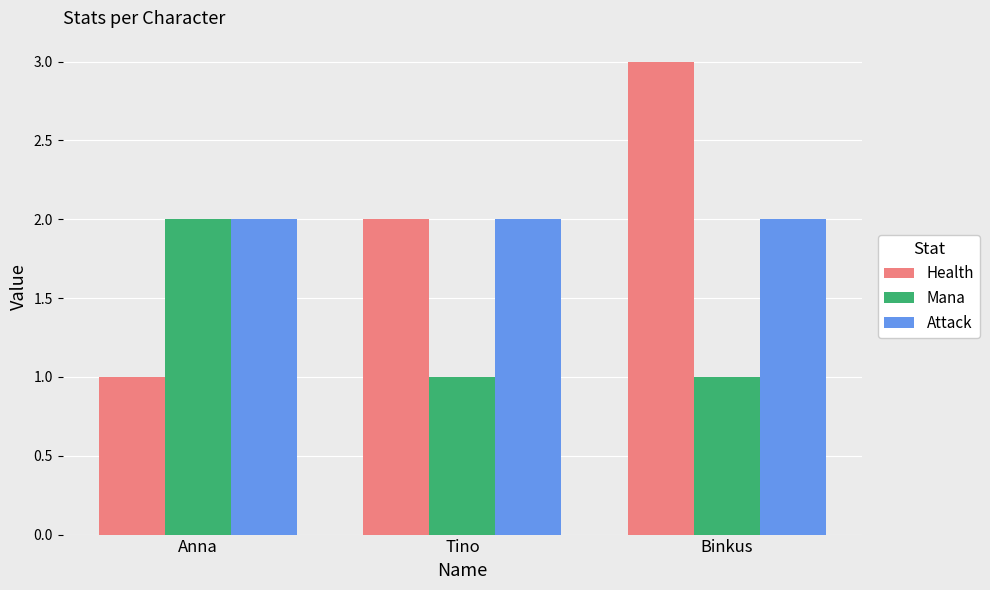

Which category has the highest value across all series?

Binkus